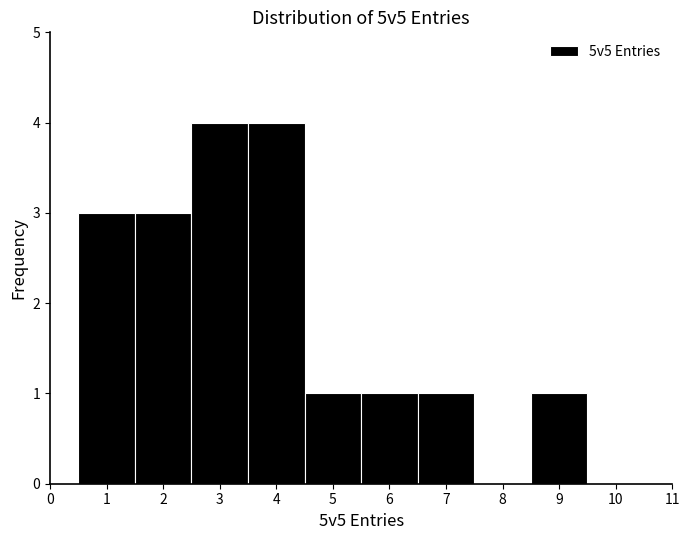

Reading left to right, list every bar in this chart as the range it spans on the x-axis followed by its height. The values are not printed on the chart, so give them approximately, as read against the axis.

0.5 to 1.5: 3
1.5 to 2.5: 3
2.5 to 3.5: 4
3.5 to 4.5: 4
4.5 to 5.5: 1
5.5 to 6.5: 1
6.5 to 7.5: 1
7.5 to 8.5: 0
8.5 to 9.5: 1
9.5 to 10.5: 0